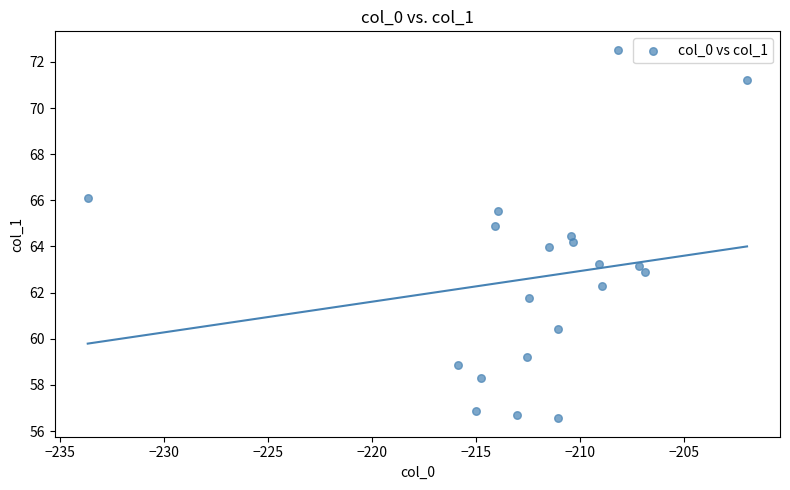

What is the range of X values (max minus min)?

31.7